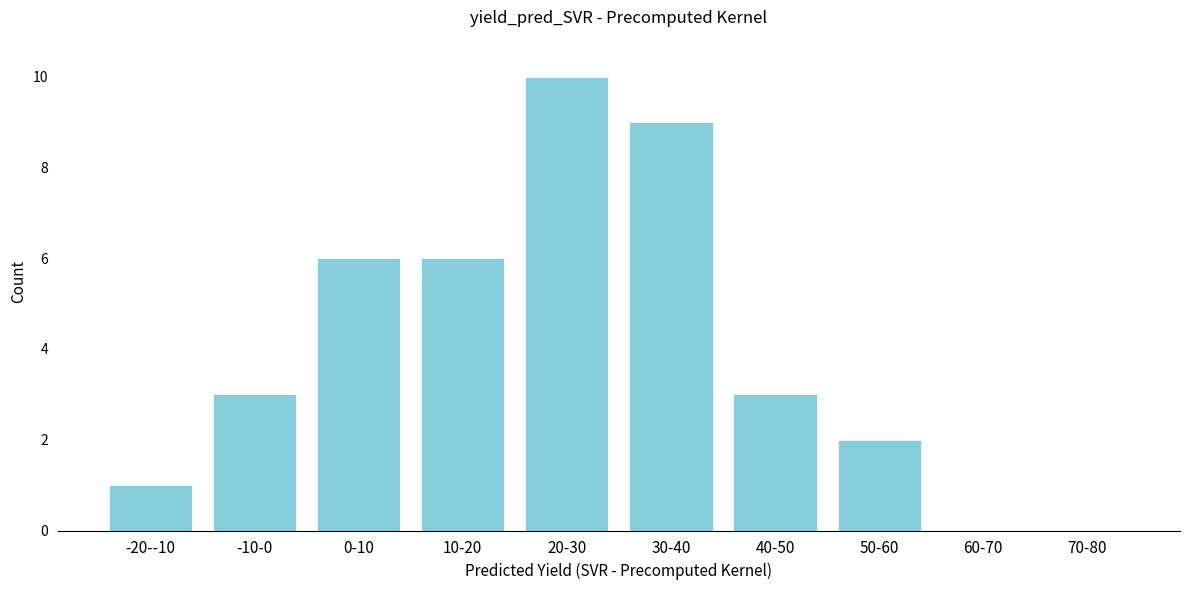

Reading left to right, list all the values displayed in this chart.

-20--10=1	-10-0=3	0-10=6	10-20=6	20-30=10	30-40=9	40-50=3	50-60=2	60-70=0	70-80=0